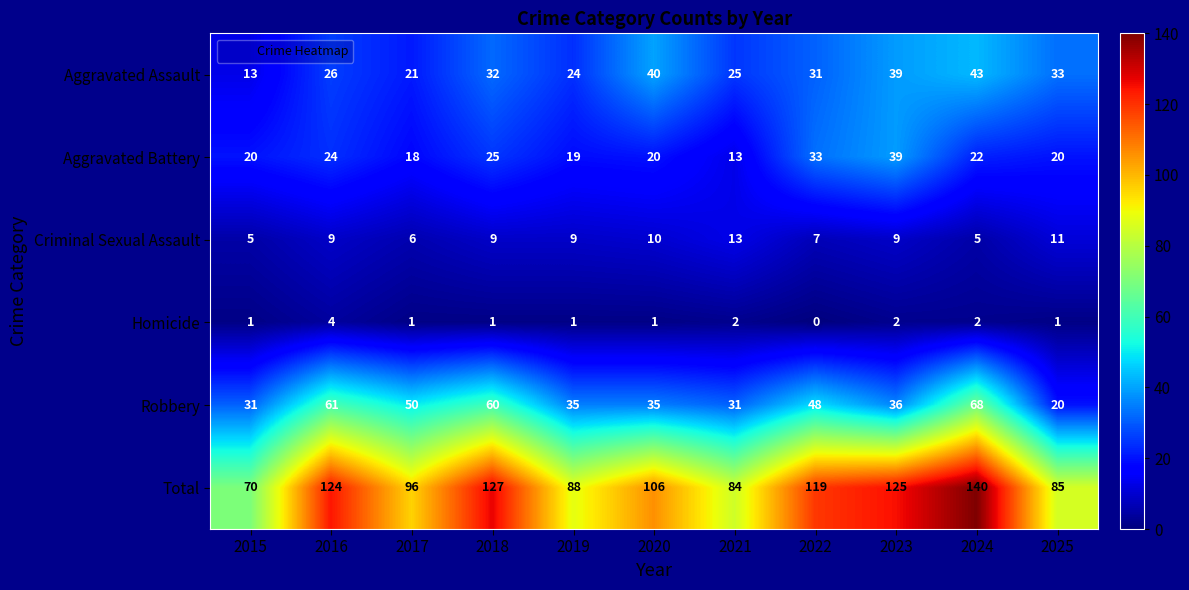

Rank the series at 2016 from highest to lowest value.

Total, Robbery, Aggravated Assault, Aggravated Battery, Criminal Sexual Assault, Homicide